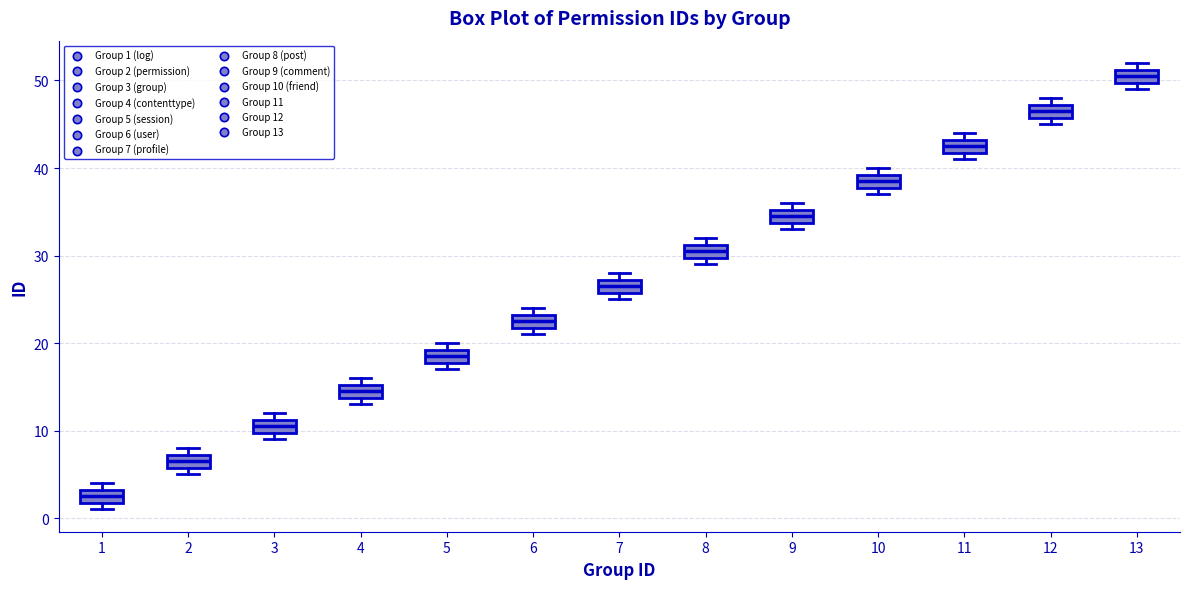

Reading left to right, read every box against the y-axis: the position of its median line, the range the box covers, and the ends of its whiskers. The values are not printed on the chart, so give them approximately, as read against the axis.

1: median 3 (inside the box), box 2 to 3, whiskers 1 to 4
2: median 7 (inside the box), box 6 to 7, whiskers 5 to 8
3: median 11 (inside the box), box 10 to 11, whiskers 9 to 12
4: median 15 (inside the box), box 14 to 15, whiskers 13 to 16
5: median 19 (inside the box), box 18 to 19, whiskers 17 to 20
6: median 23 (inside the box), box 22 to 23, whiskers 21 to 24
7: median 27 (inside the box), box 26 to 27, whiskers 25 to 28
8: median 31 (inside the box), box 30 to 31, whiskers 29 to 32
9: median 35 (inside the box), box 34 to 35, whiskers 33 to 36
10: median 39 (inside the box), box 38 to 39, whiskers 37 to 40
11: median 43 (inside the box), box 42 to 43, whiskers 41 to 44
12: median 47 (inside the box), box 46 to 47, whiskers 45 to 48
13: median 51 (inside the box), box 50 to 51, whiskers 49 to 52